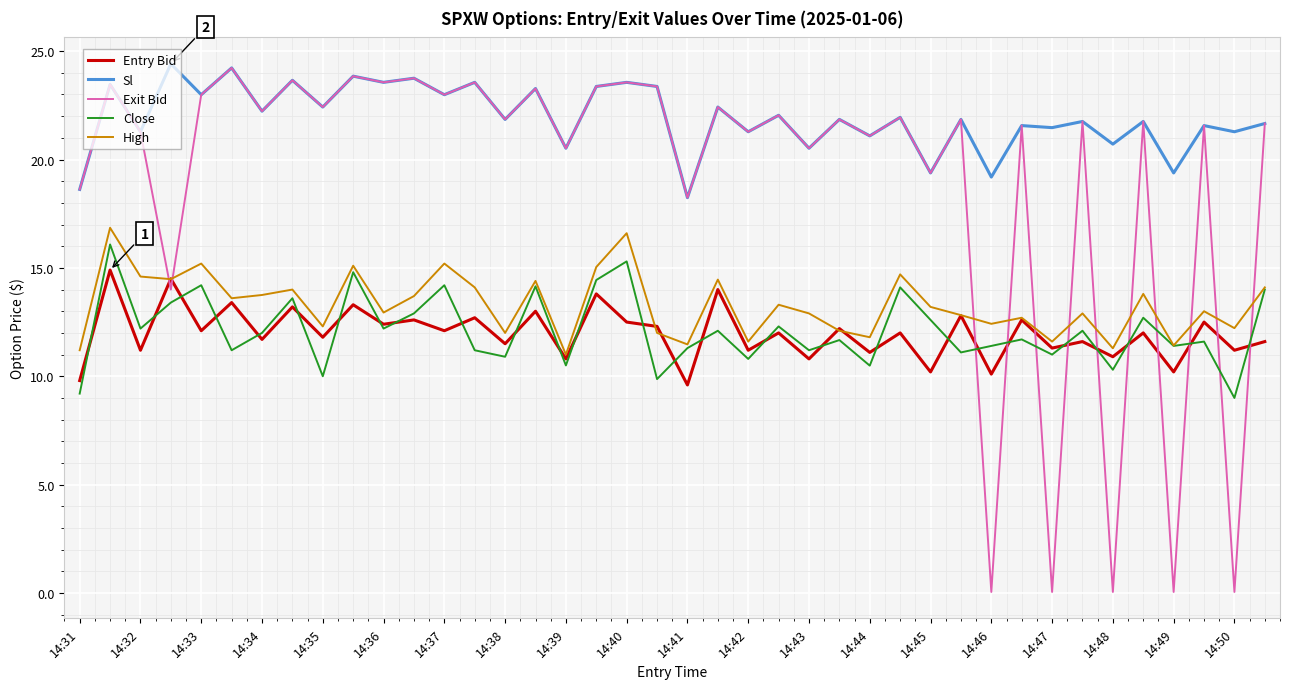

What is the sum of all Close values?

485.2